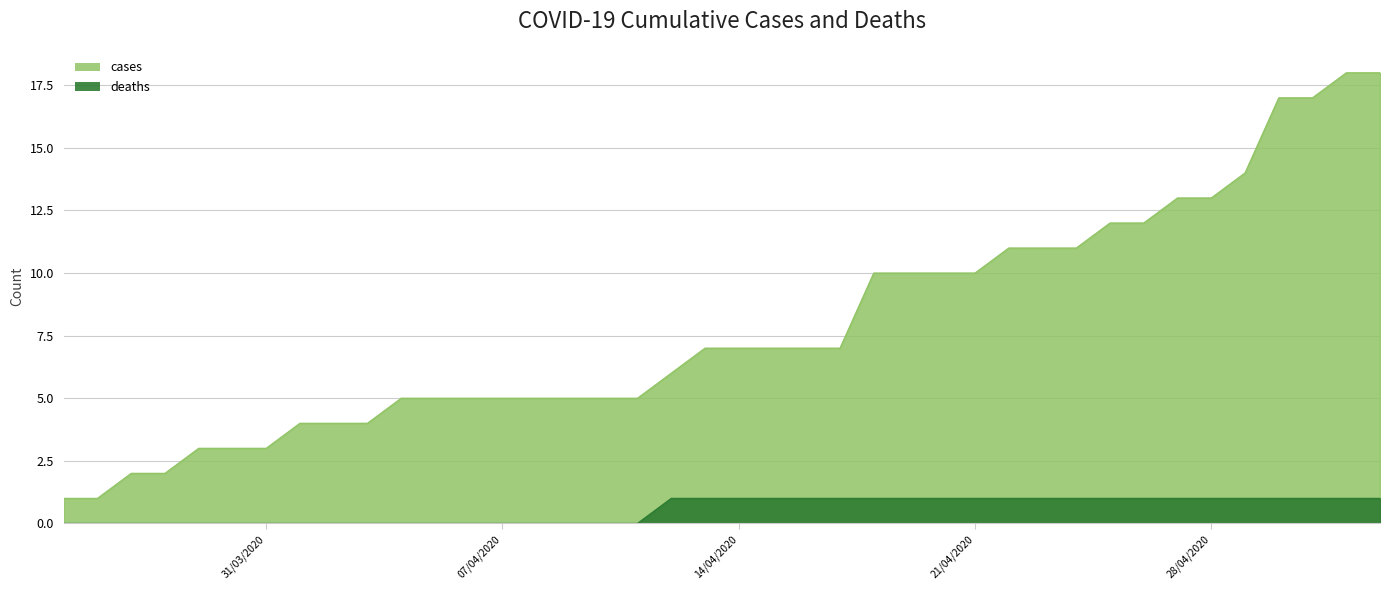

What is the difference between the second highest and minimum values in the deaths series?

1